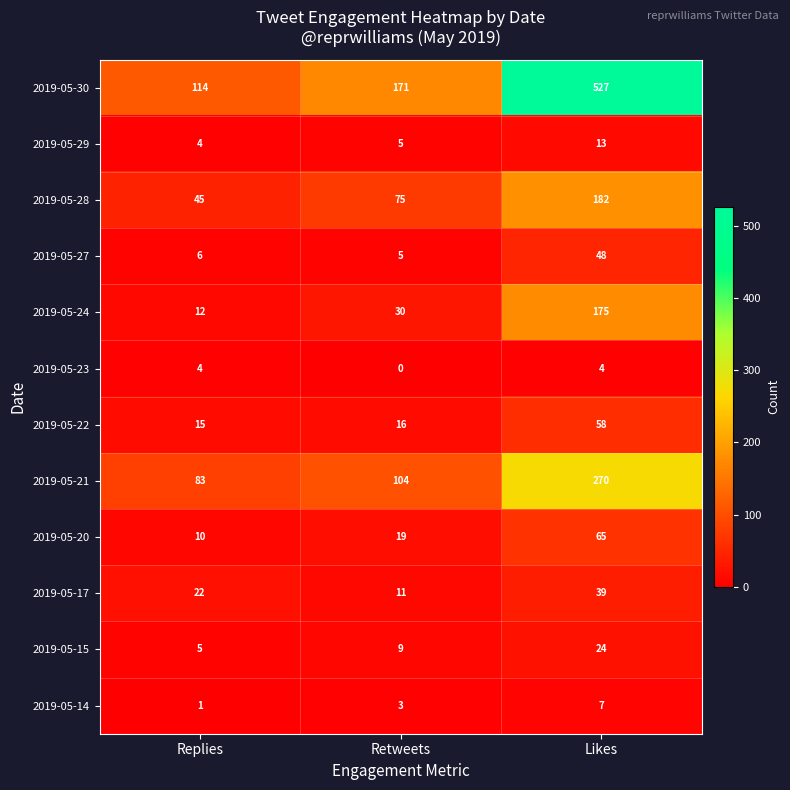

What is the total value across all series at Replies?

321